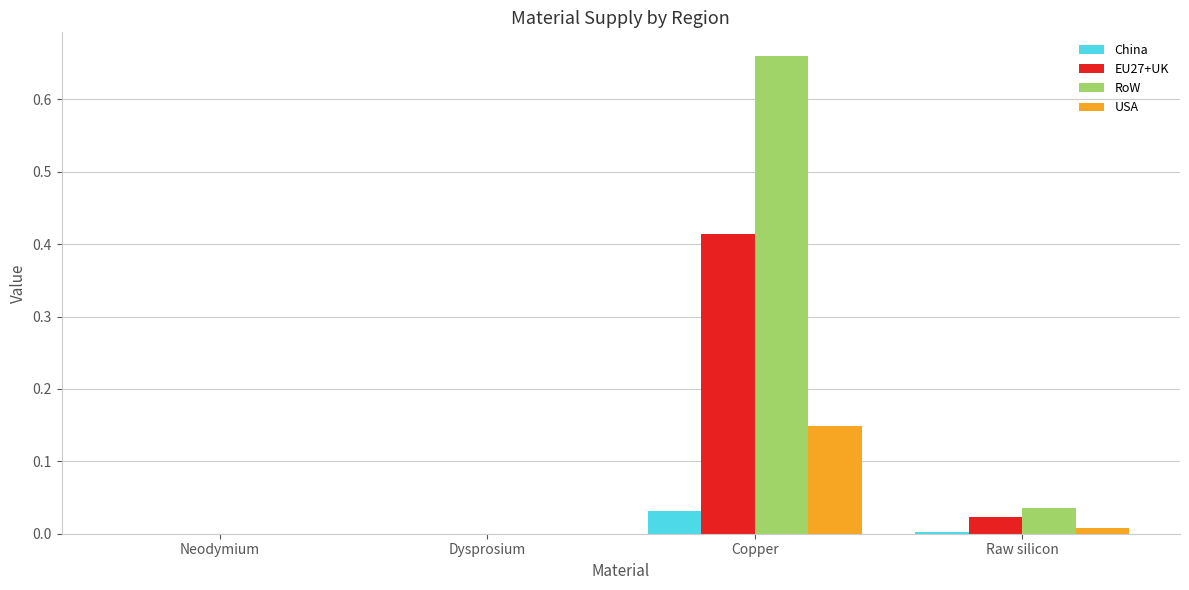

True or false: USA has a value of -0.1 at Dysprosium.

False